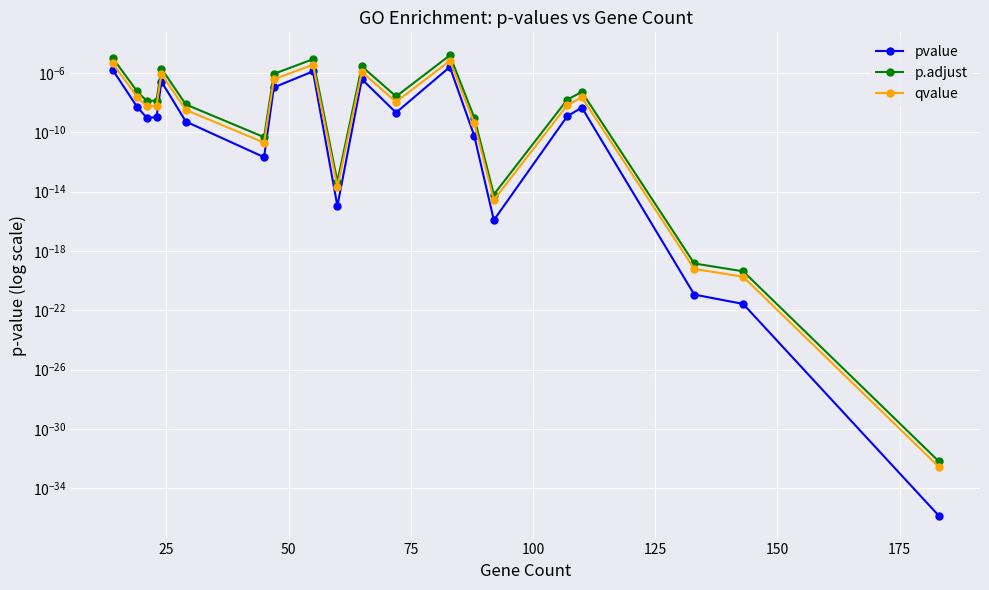

What are all the series names shown in the legend?

pvalue, p.adjust, qvalue